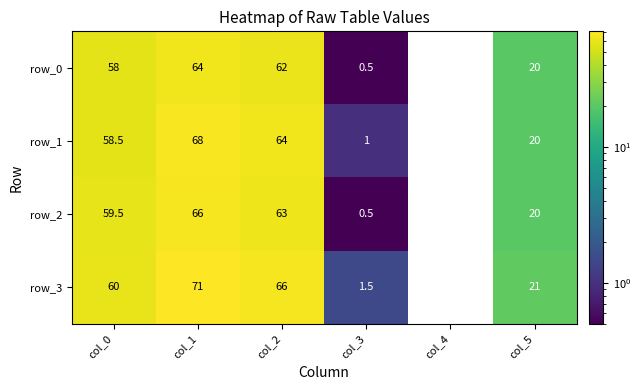

The row_1 series shows 1.0 at col_3. True or false?

True